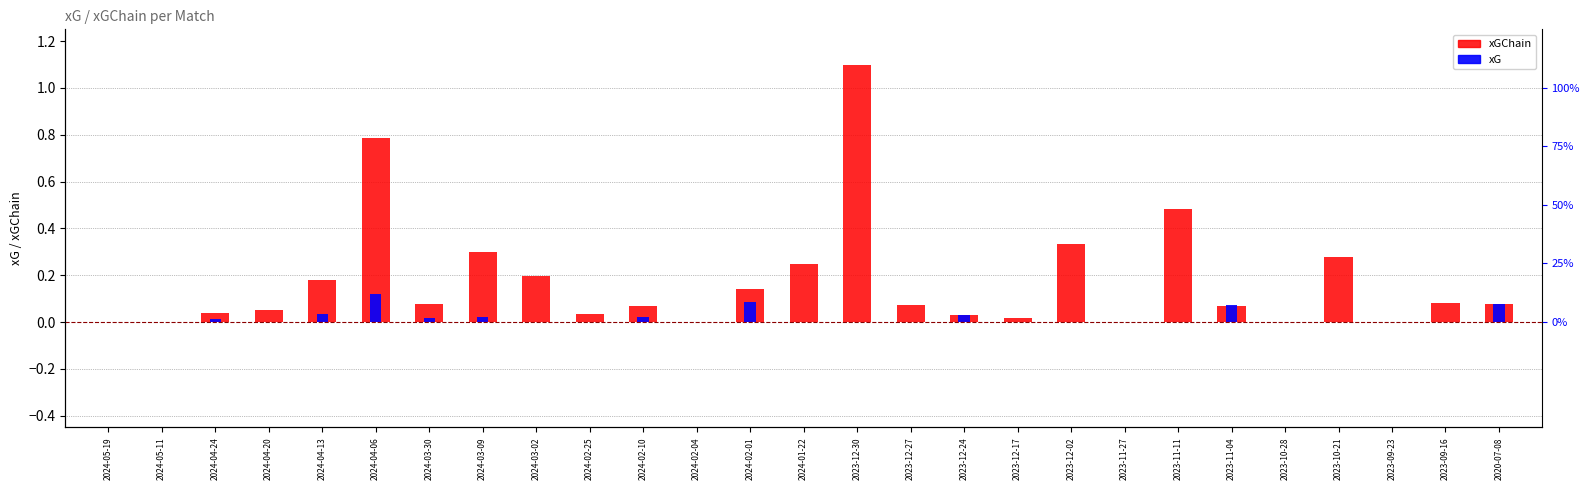

At which label does xGChain reach its peak?

2023-12-30